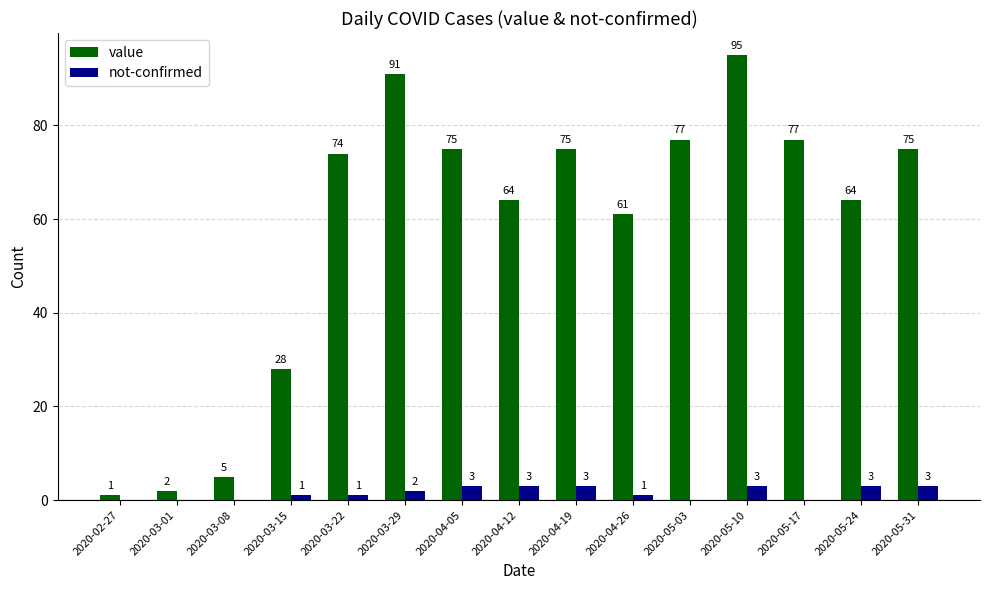

Which series has the largest total across all categories?

value